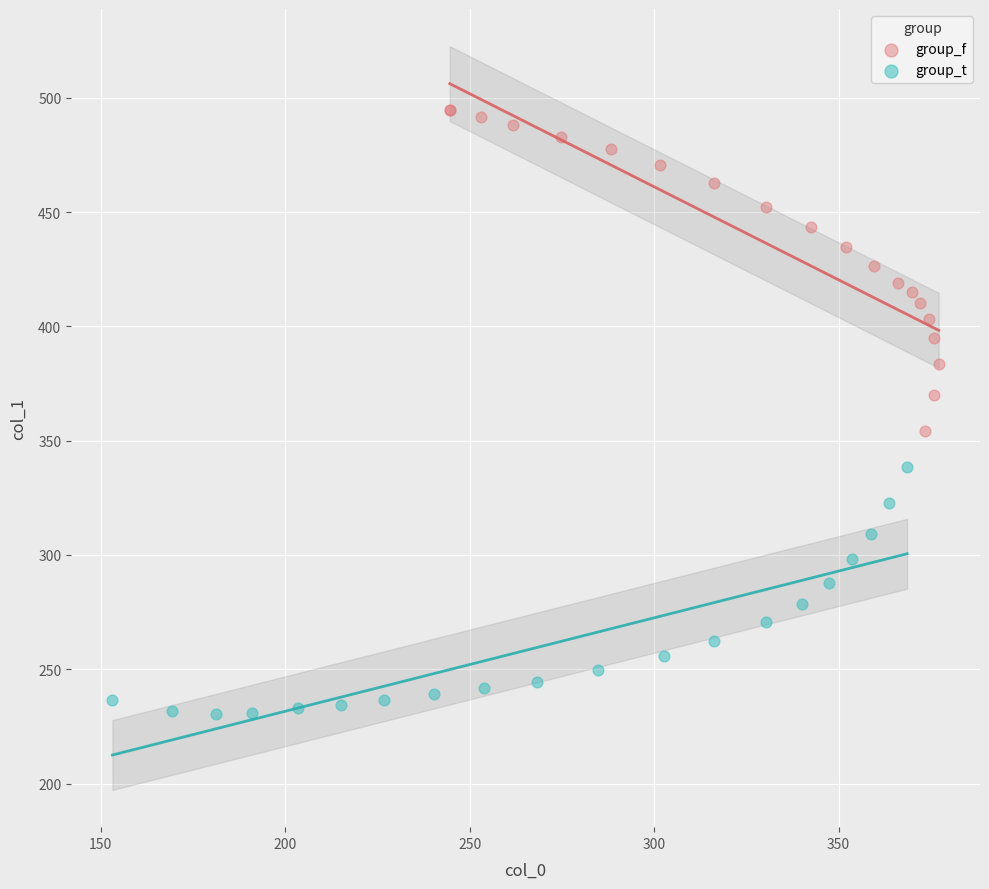

Which series has the widest spread of Y values?

group_f